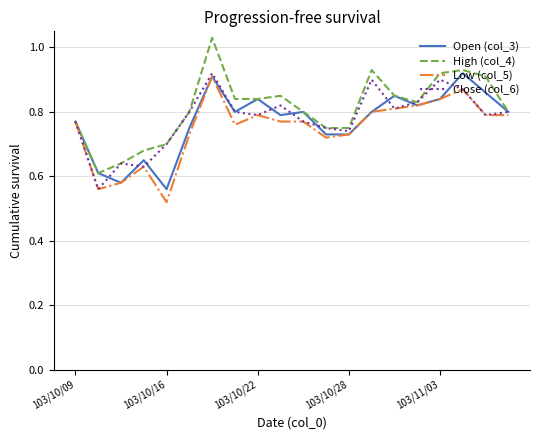

What are all the series names shown in the legend?

Open (col_3), High (col_4), Low (col_5), Close (col_6)